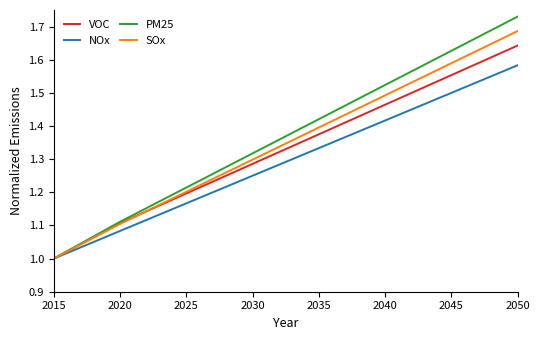

Which series has the largest range (max minus min)?

PM25